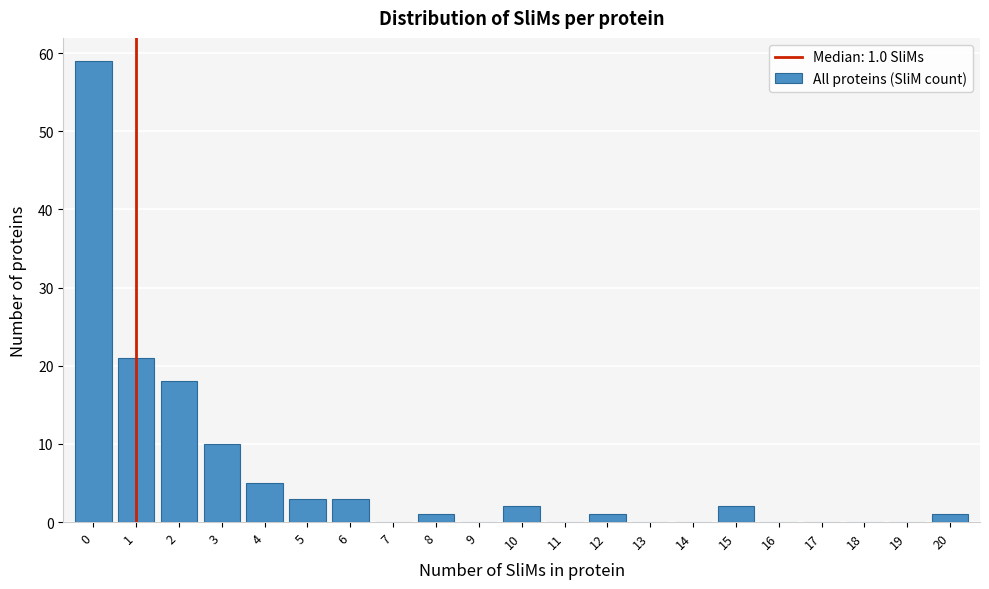

Which range on the x-axis has the tallest bar?

-0.5 to 0.5